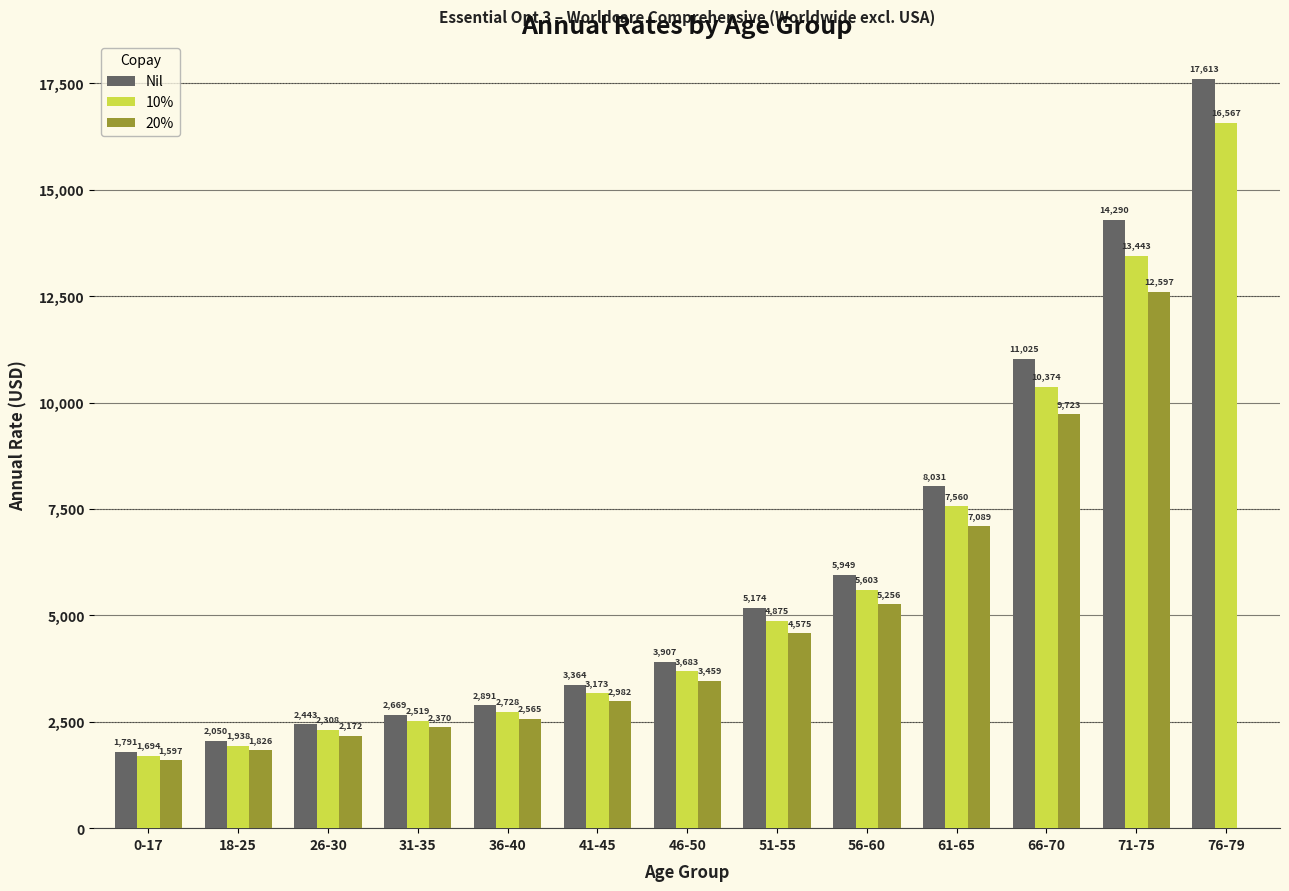

What are all the series names shown in the legend?

Nil, 10%, 20%